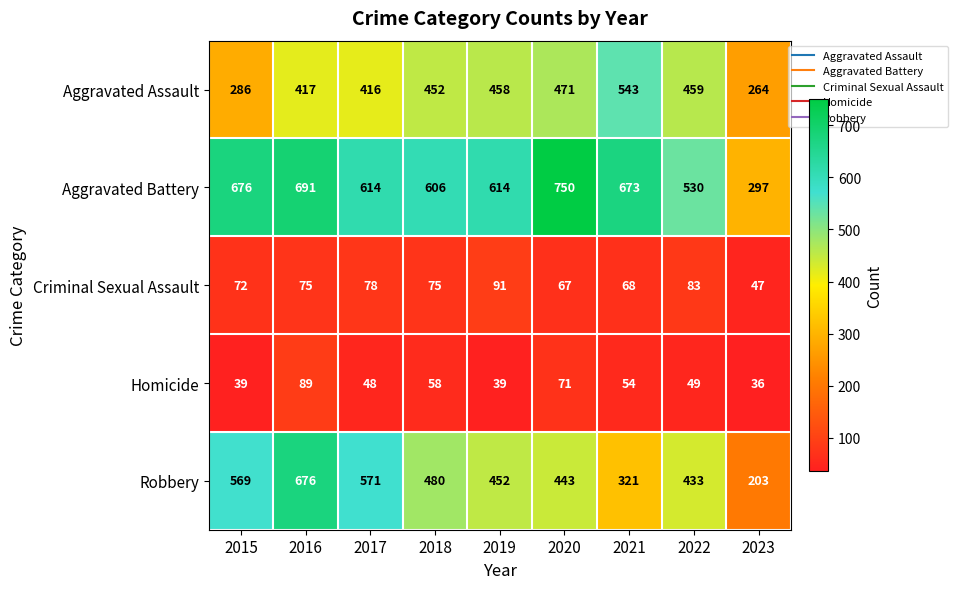

Which series changed the most between 2018 and 2020?

Aggravated Battery